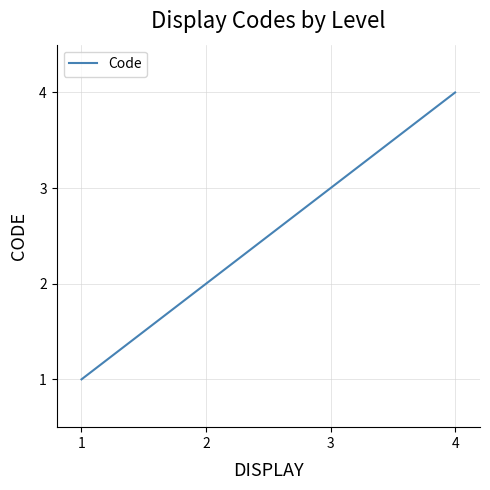

What is the sum of the values at 2 and 4?

6